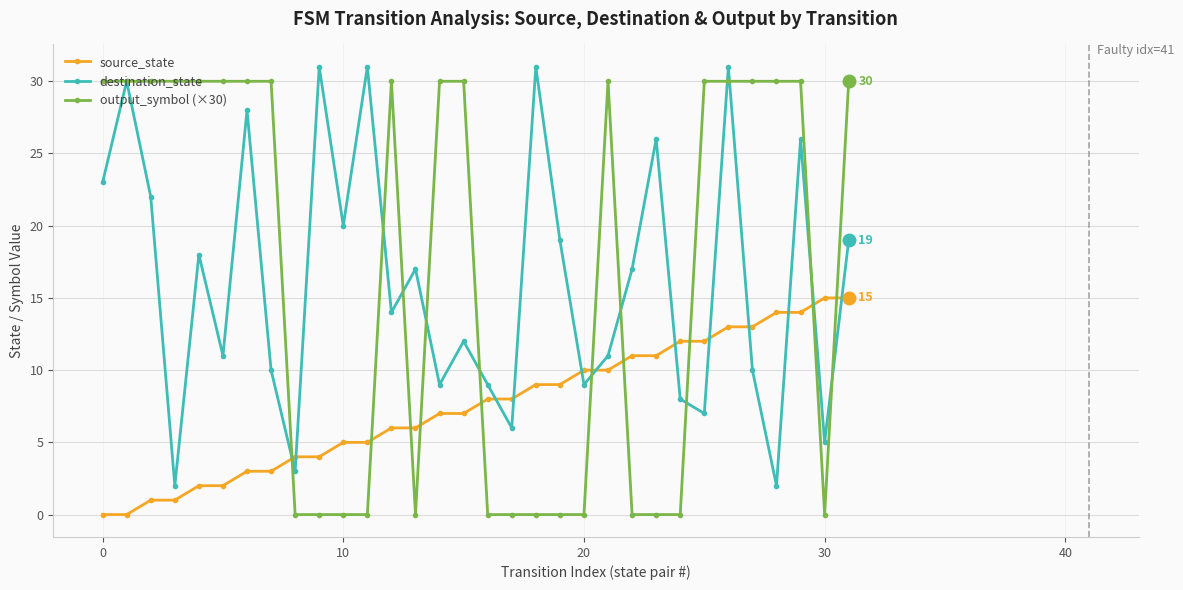

After their last crossing, which series has the higher values: output_symbol (×30) or source_state?

output_symbol (×30)